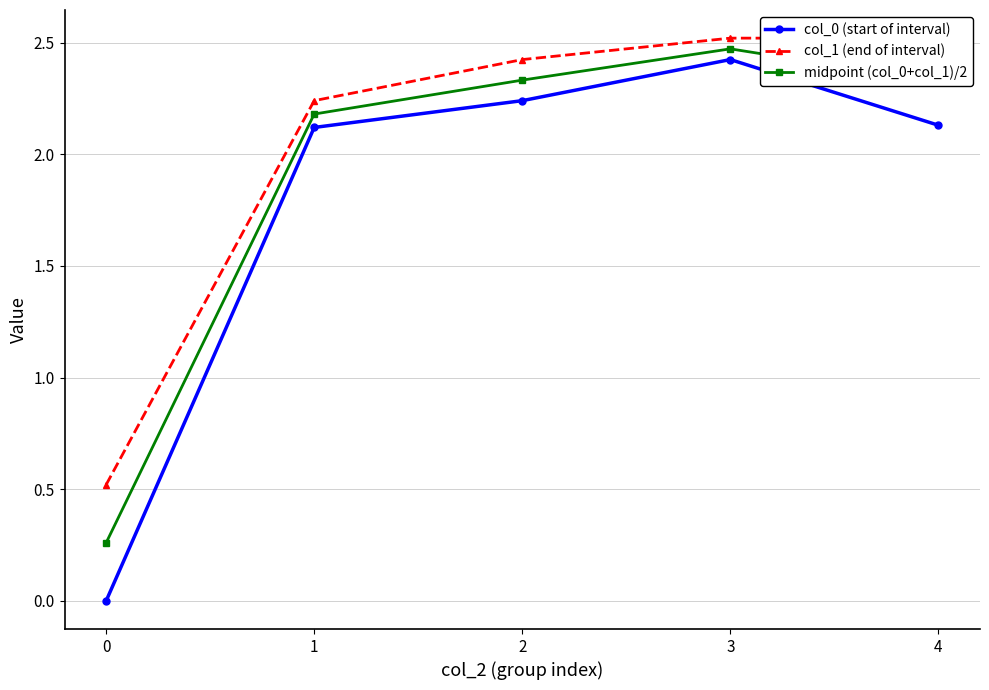

True or false: midpoint (col_0+col_1)/2 and col_1 (end of interval) cross at least once.

False